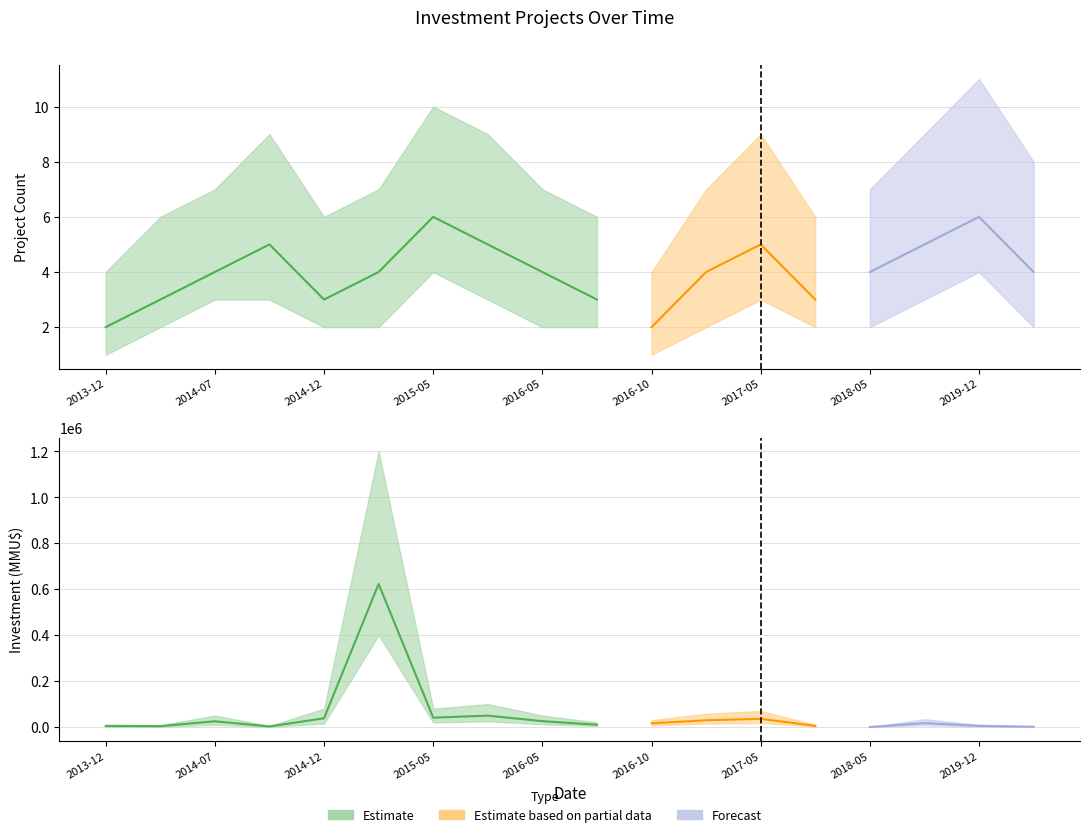

What is the minimum value shown in the chart?

1